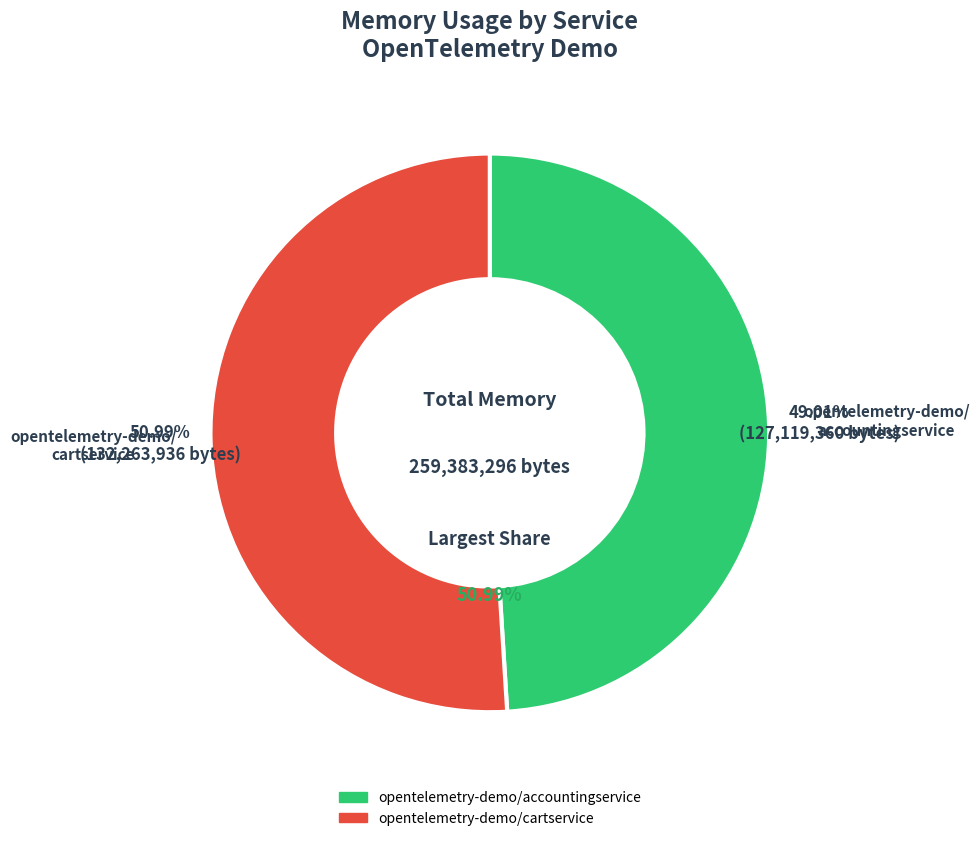

To the nearest percent, what is the average slice percentage?

50%